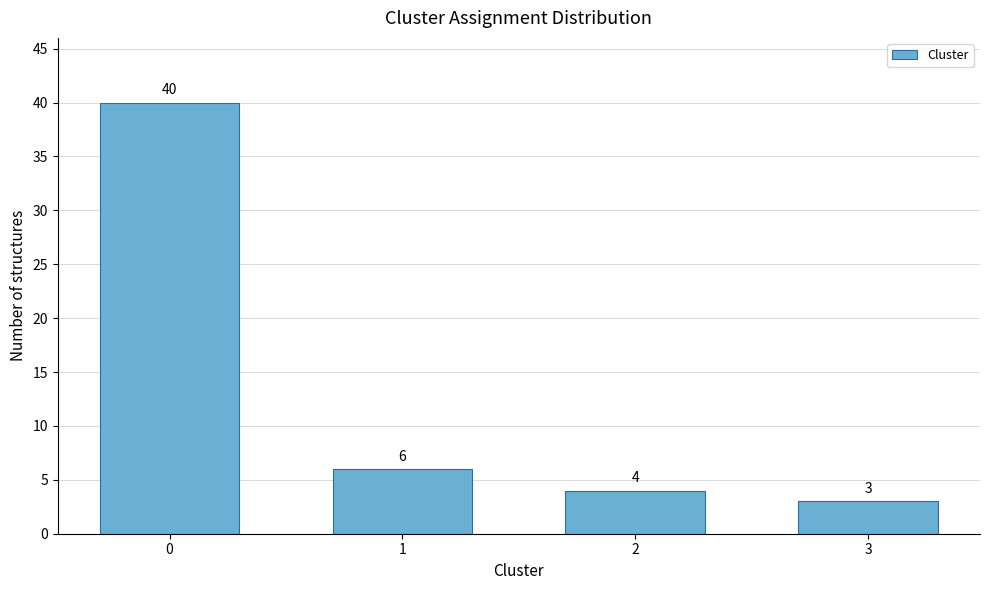

Reading right to left, extract all data points from this chart.

3=3	2=4	1=6	0=40